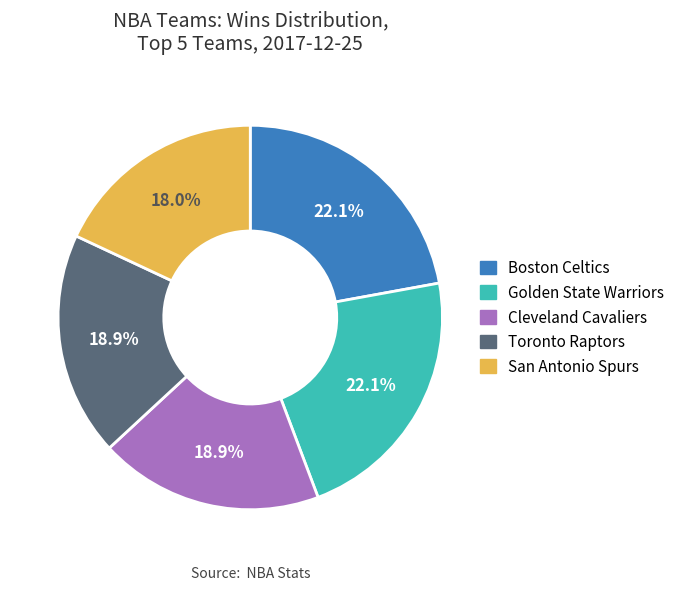

Is there any slice that represents more than half of the pie?

No